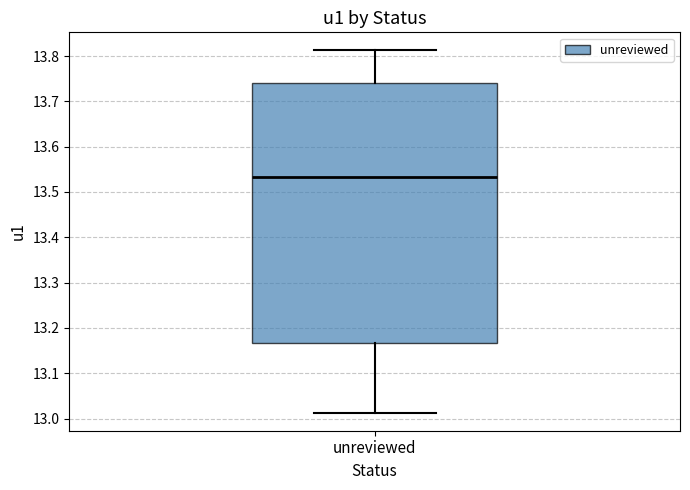

Transcribe this box plot: give where the median line is, the range the box spans, and where the two whiskers end, as read against the y-axis. The values are not printed on the chart, so give them approximately, as read against the axis.

median 13.53, box 13.17 to 13.74, whiskers 13.01 to 13.81